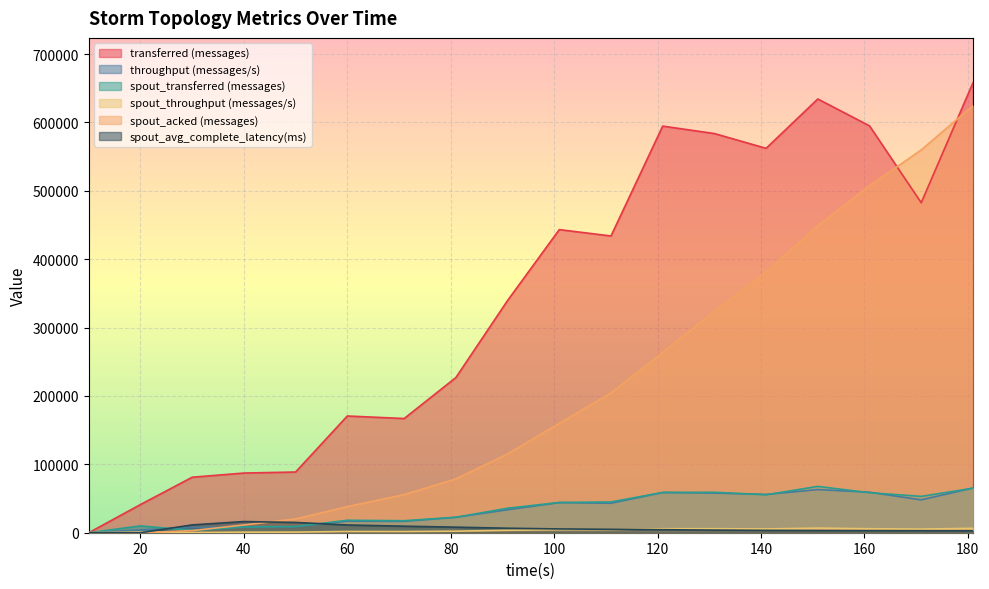

How many interior local valleys does the spout_transferred (messages) series have?

4